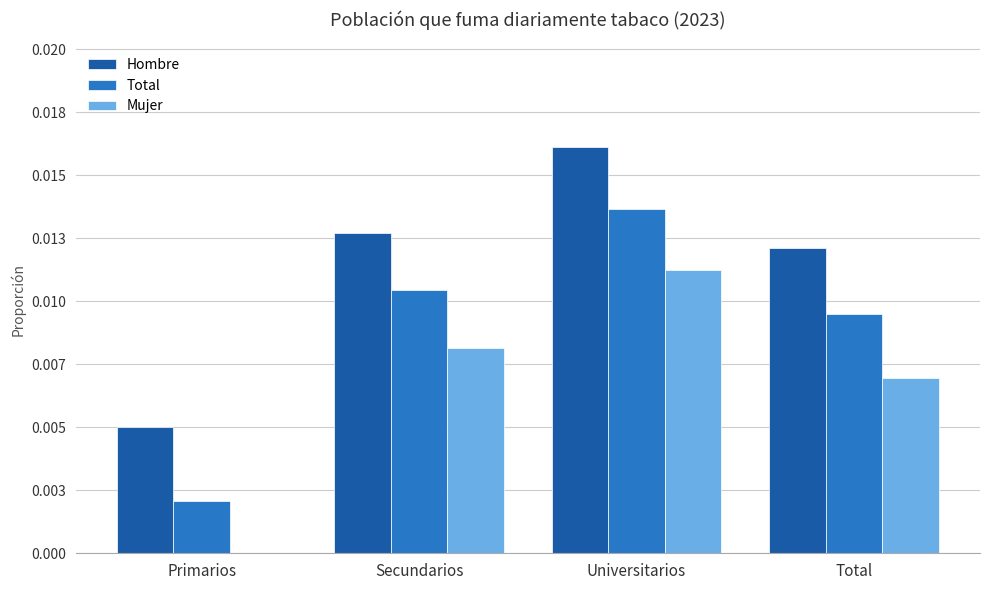

What position from the left is Primarios?

1